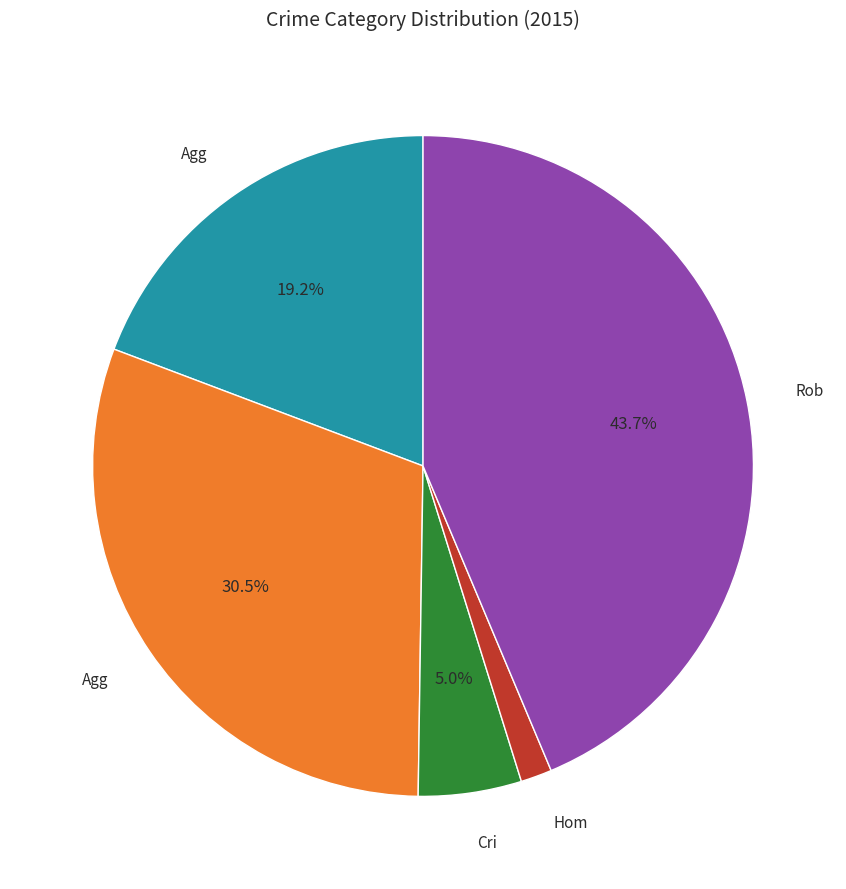

Is there a majority slice in this chart?

No